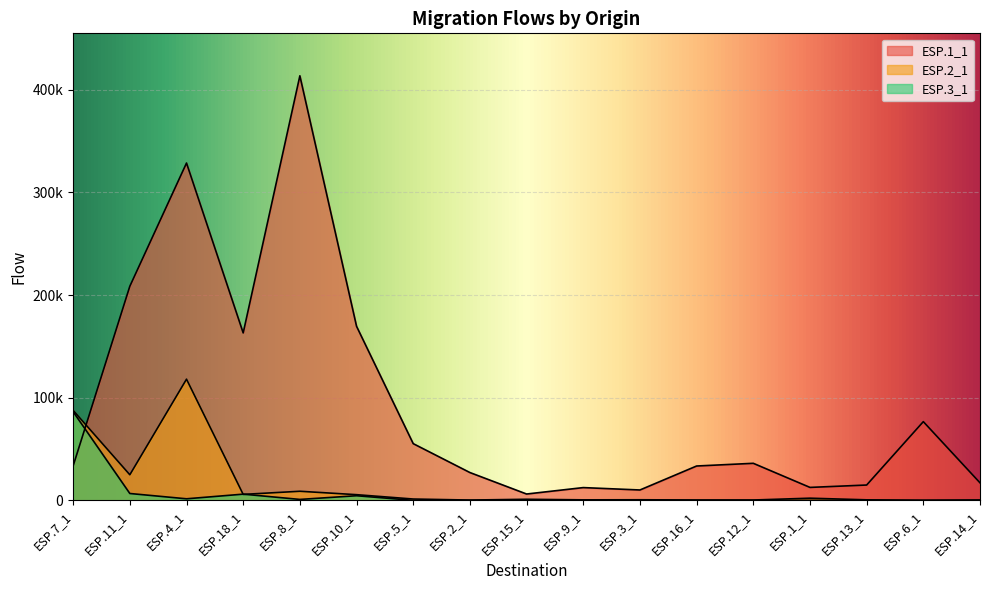

The ESP.3_1 series shows 0 at ESP.1_1. True or false?

True